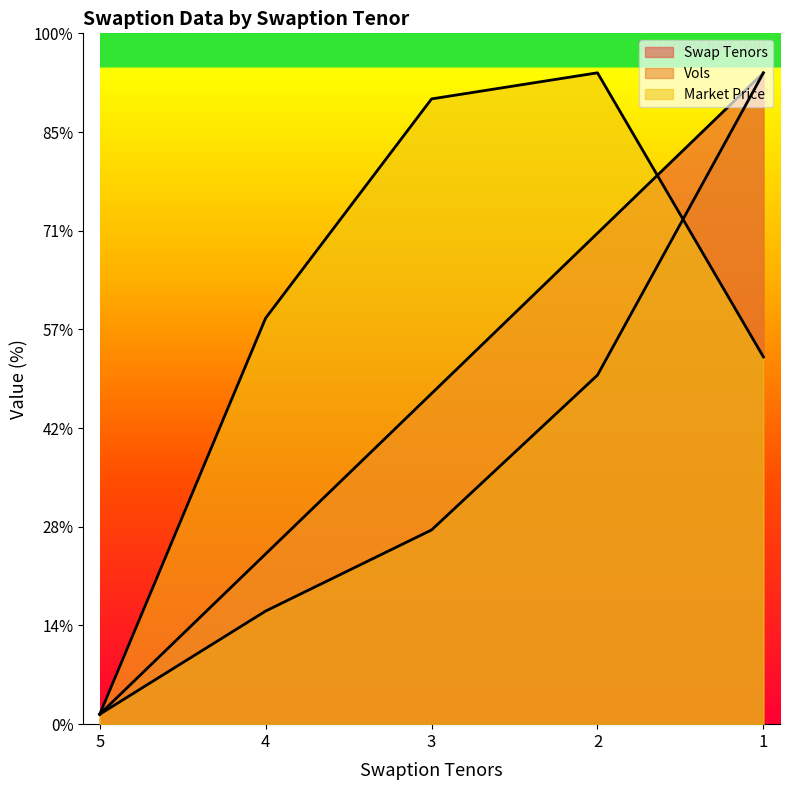

True or false: Market Price has a value of 5.7 at 1.

False